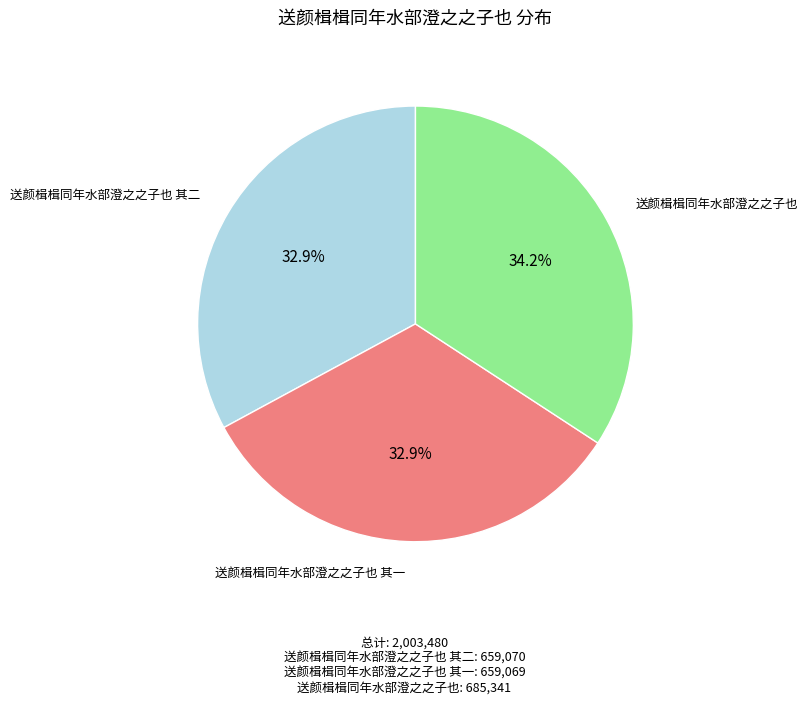

Is it true that 送颜楫楫同年水部澄之之子也 其一 is 23% of the pie?

False